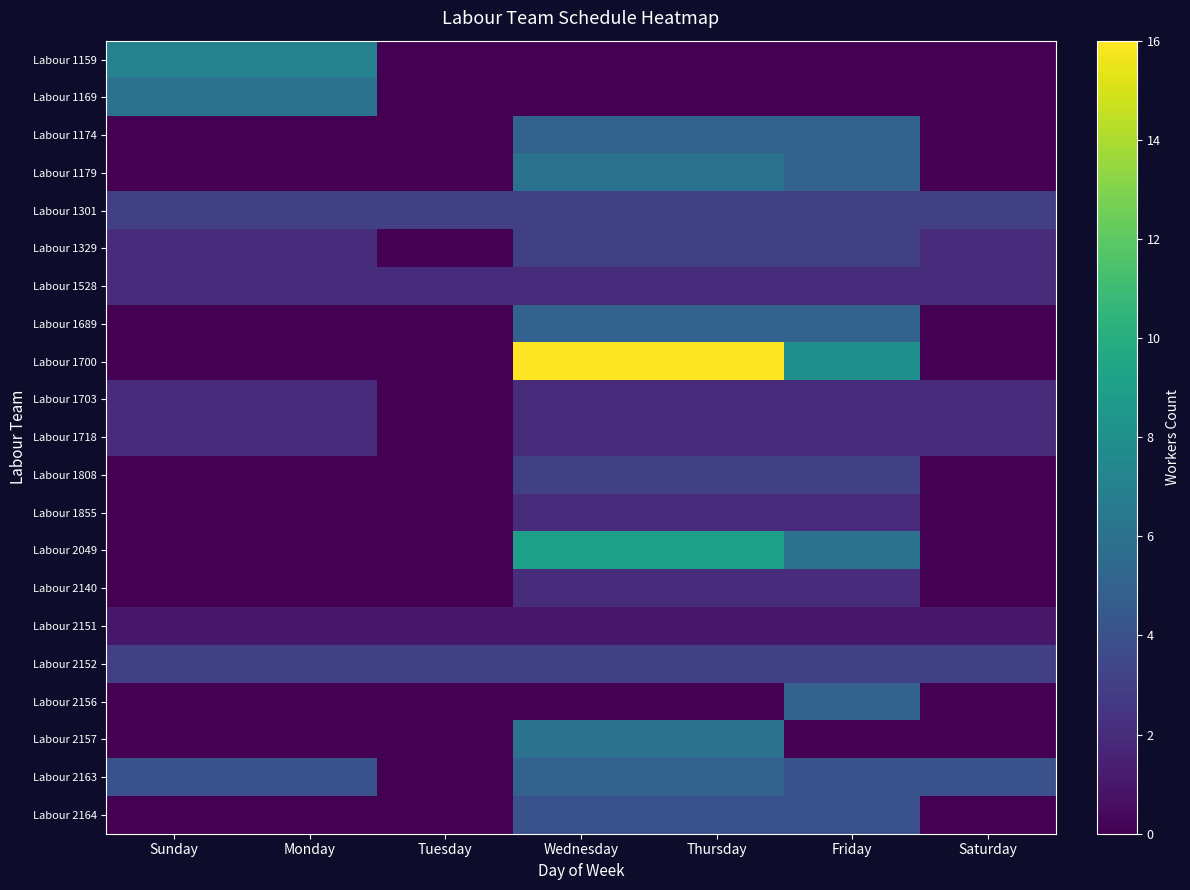

What is the spread (max minus min) of values at Wednesday?

16